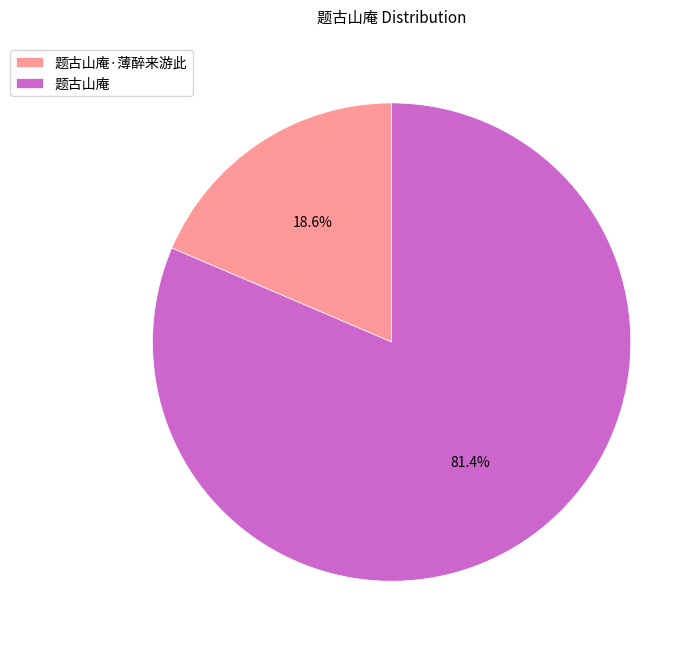

True or false: 题古山庵 accounts for 81% of the total.

True